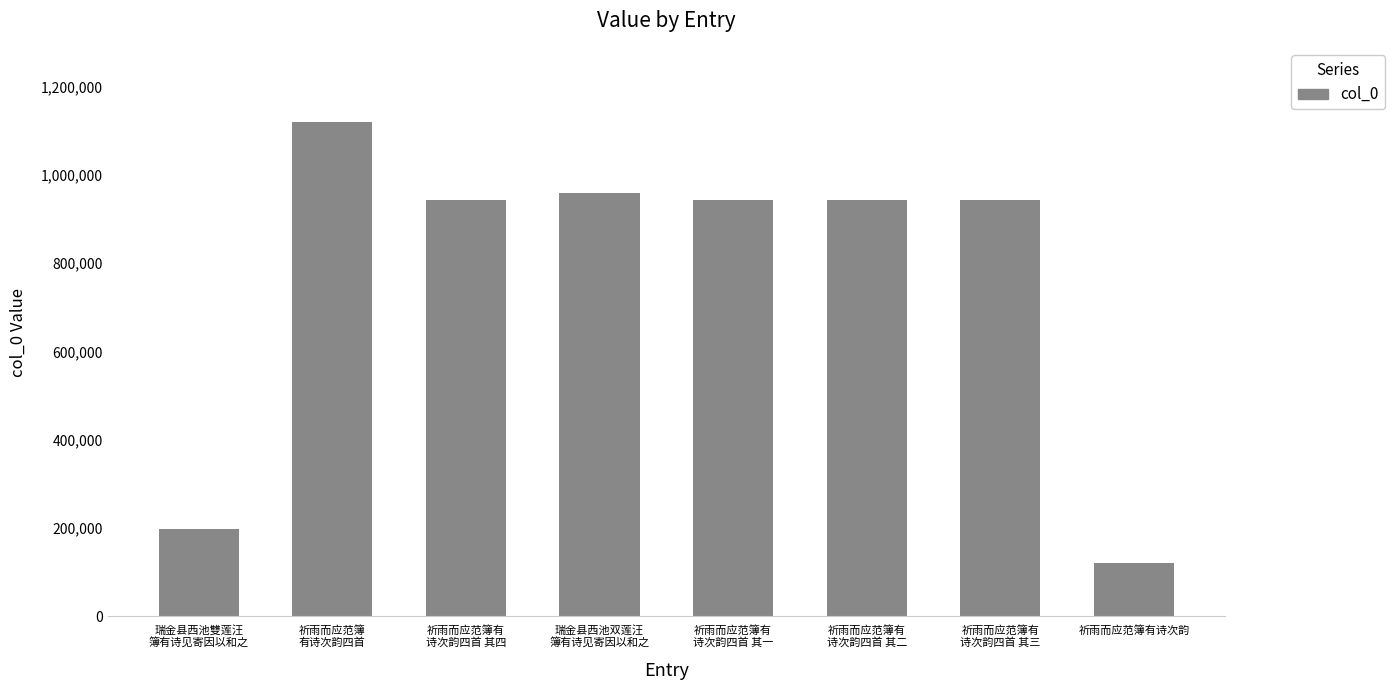

Which category has the highest value across all series?

祈雨而应范簿
有诗次韵四首